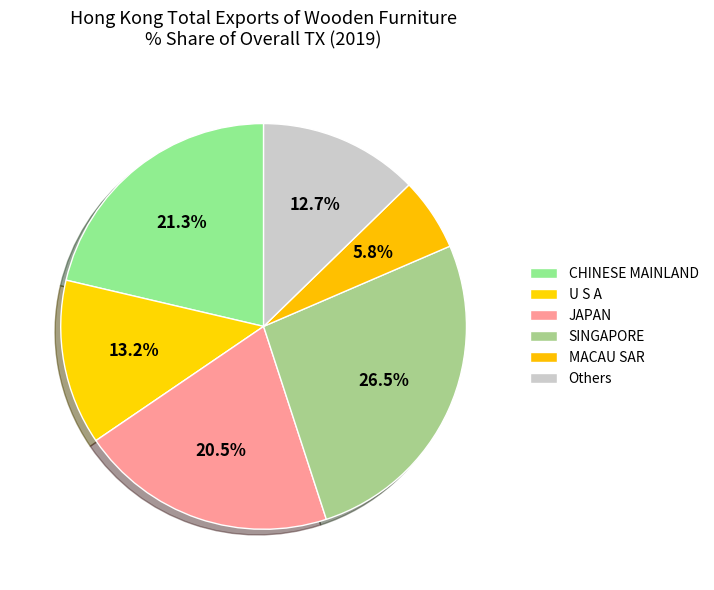

What is the largest slice in the pie chart?

SINGAPORE